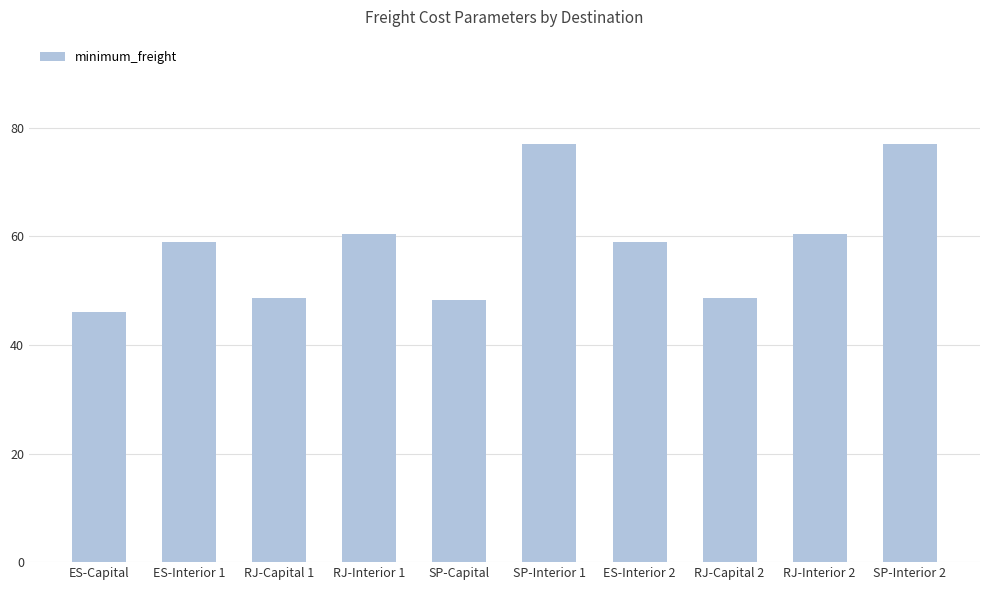

What is the minimum value shown in the chart?

46.0